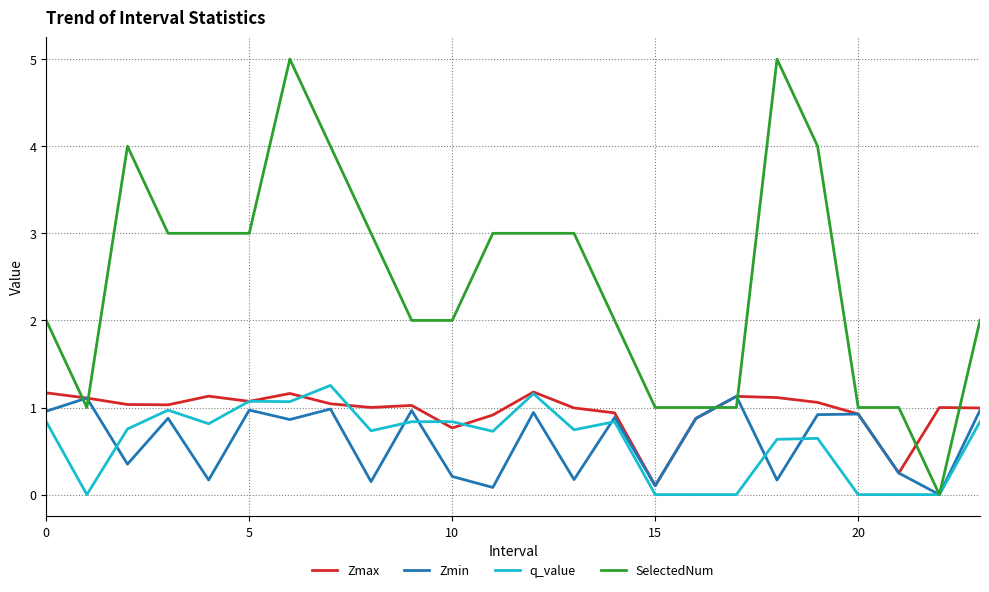

Which series has the largest total across all categories?

SelectedNum